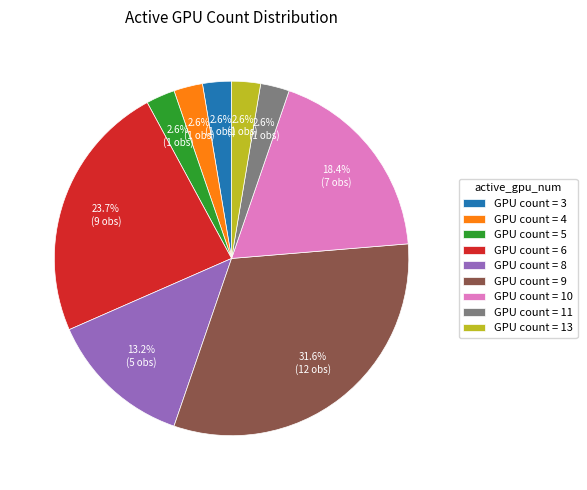

Which category has the biggest portion of the pie?

GPU count = 9